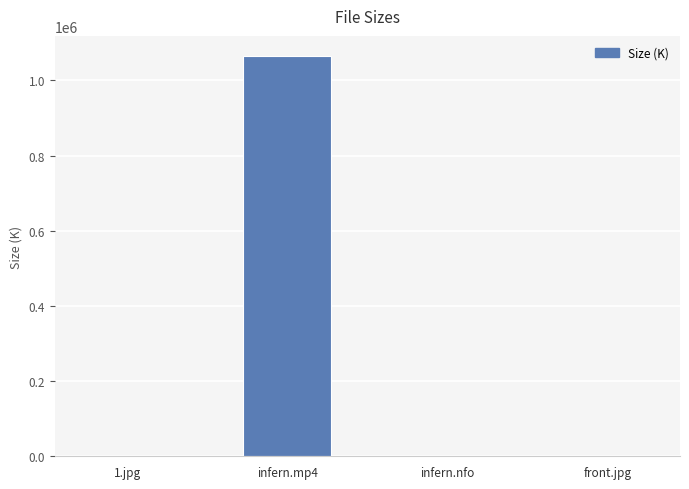

At which label does the data first exceed 317?

1.jpg